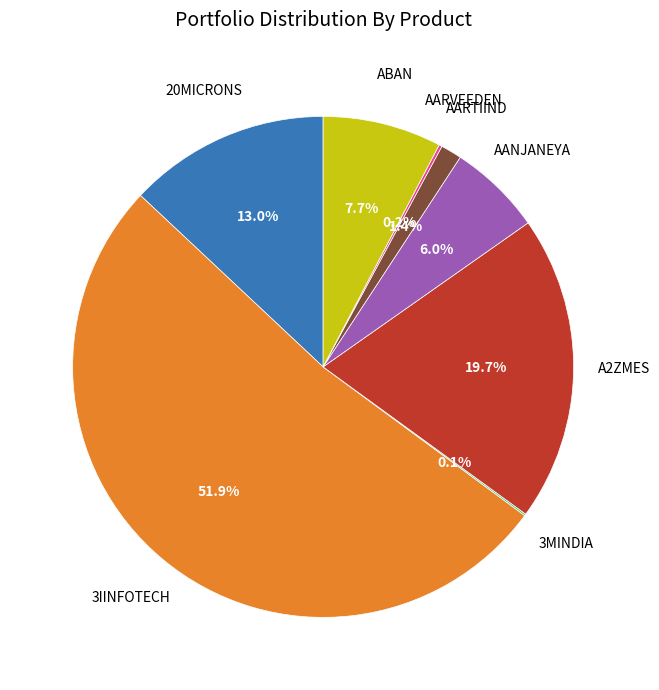

Is there a majority slice in this chart?

Yes